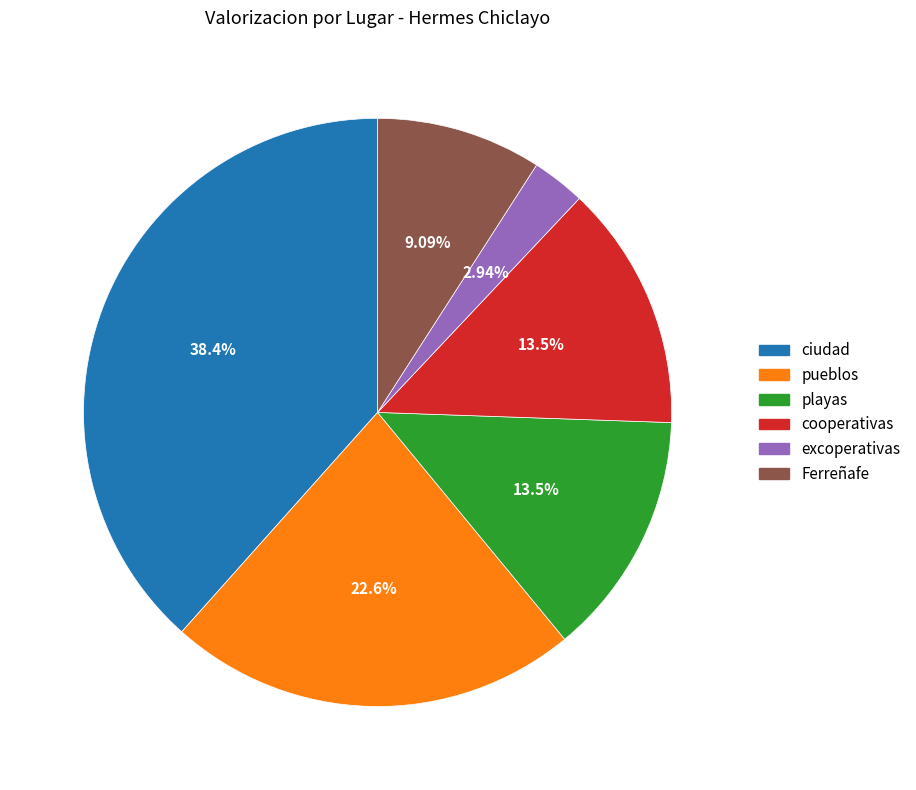

What is the smallest slice in the pie chart?

excoperativas